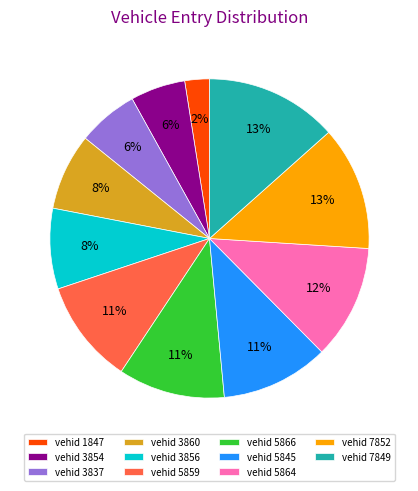

Is the sum of vehid 3860 and vehid 5845 greater than half?

No